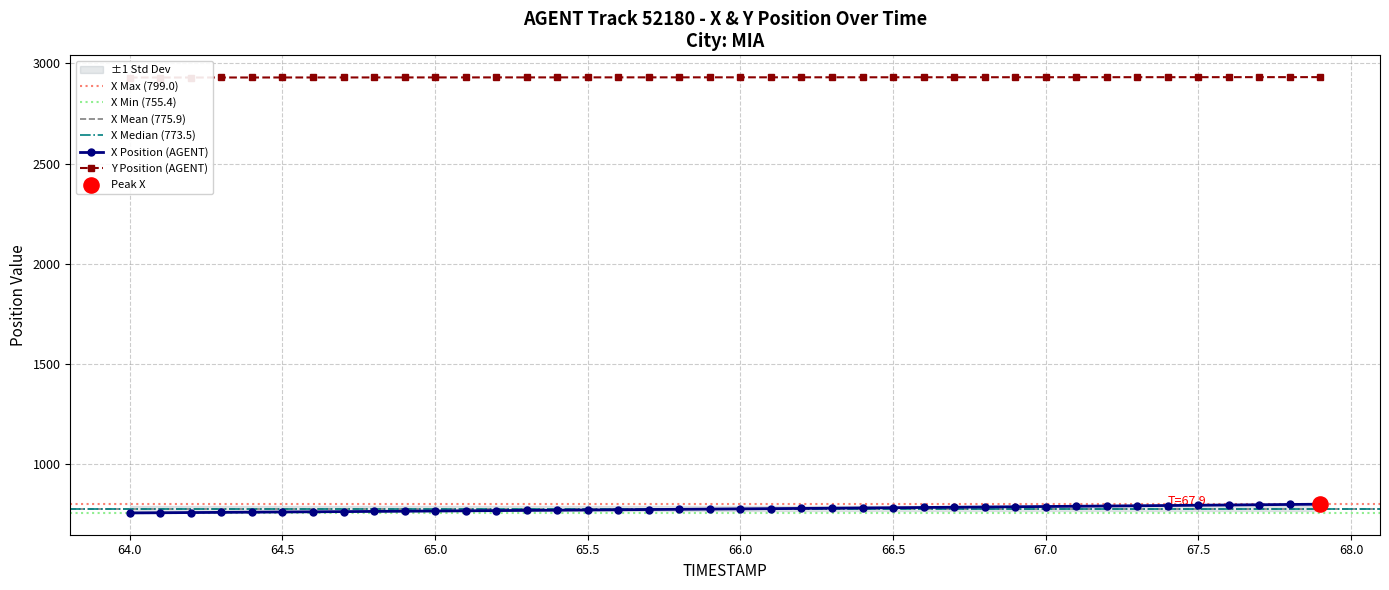

At which category is the sum across all series the highest?

67.9